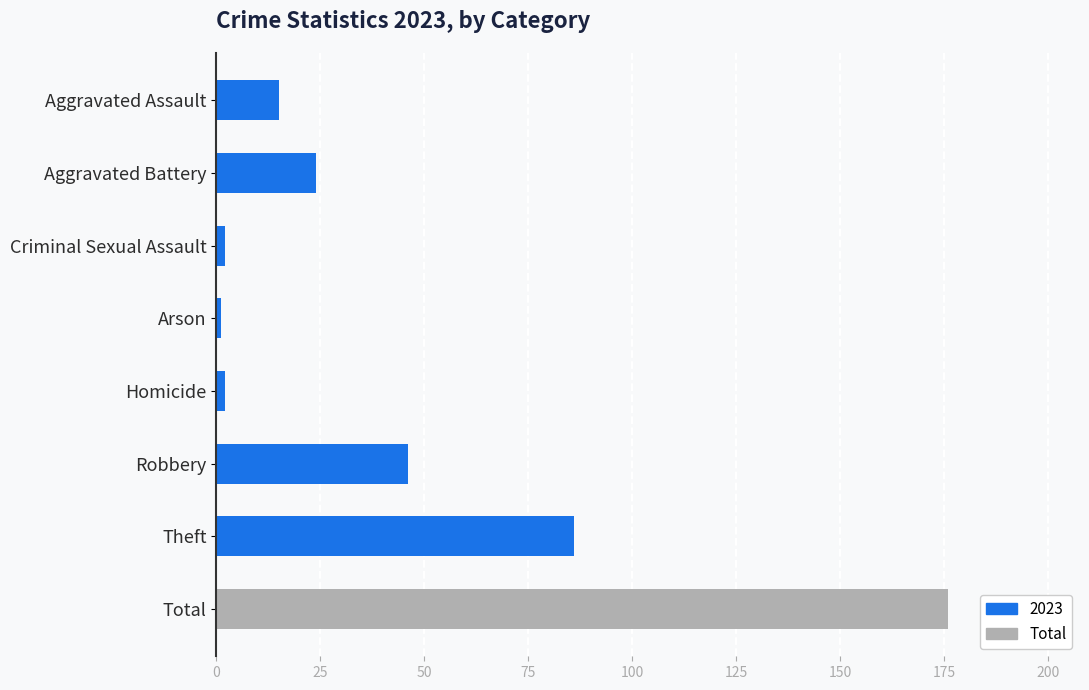

Where is the data nearest to the value 88?

Theft